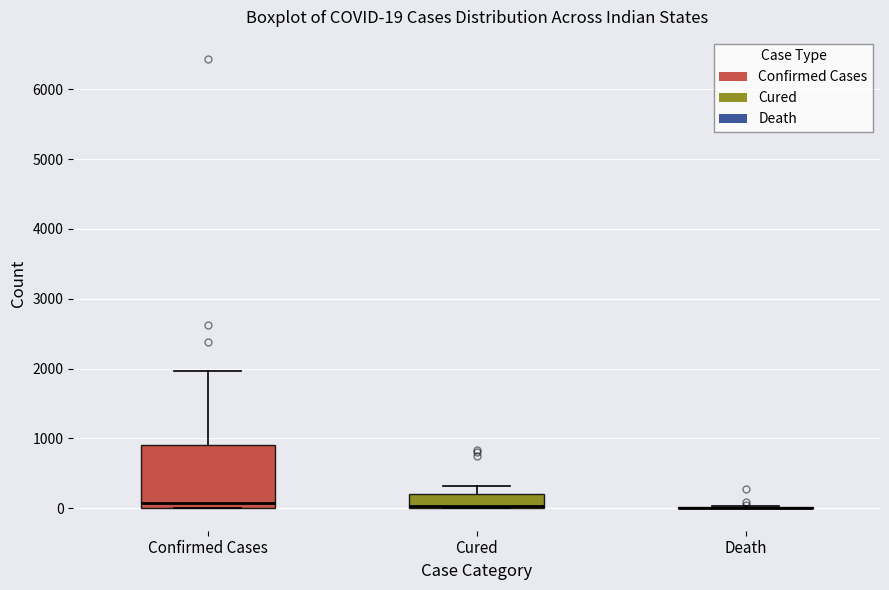

Which box is the tallest, from its lower edge to its upper edge?

Confirmed Cases